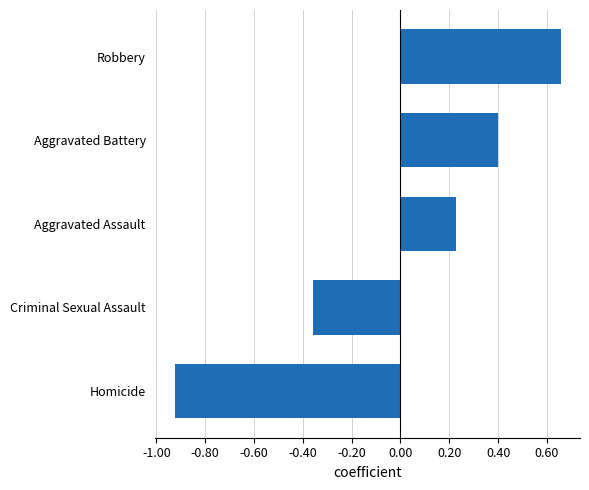

Is it true that the value at Aggravated Assault is 0.1?

False